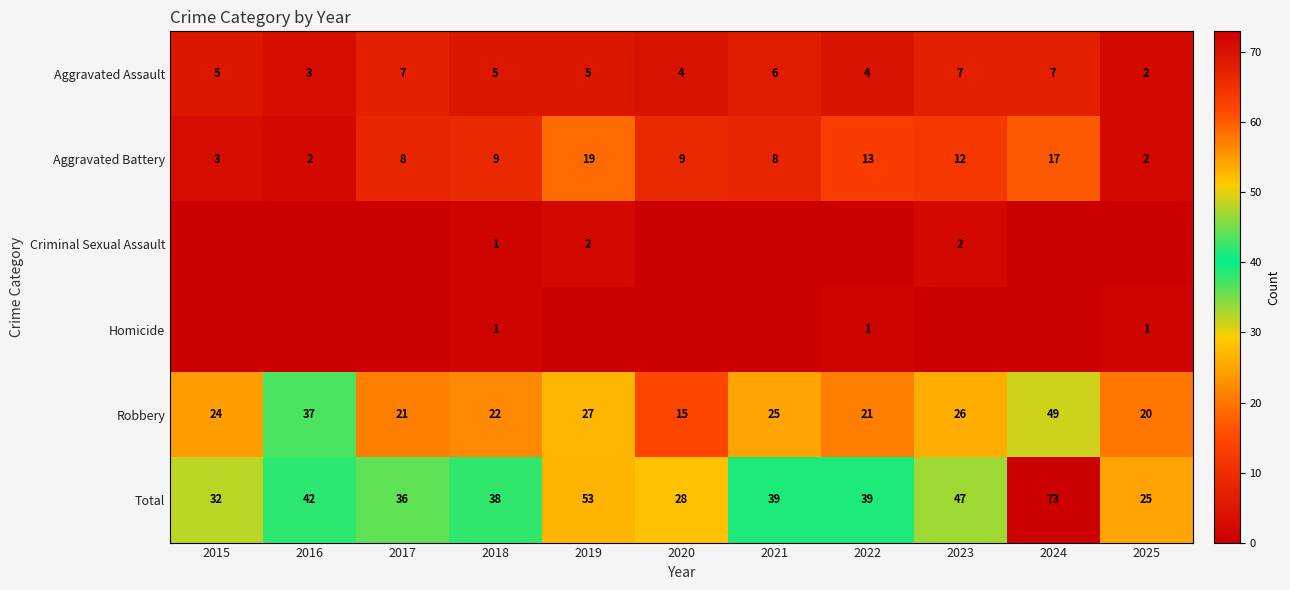

Which category has the highest value in the Total series?

2024